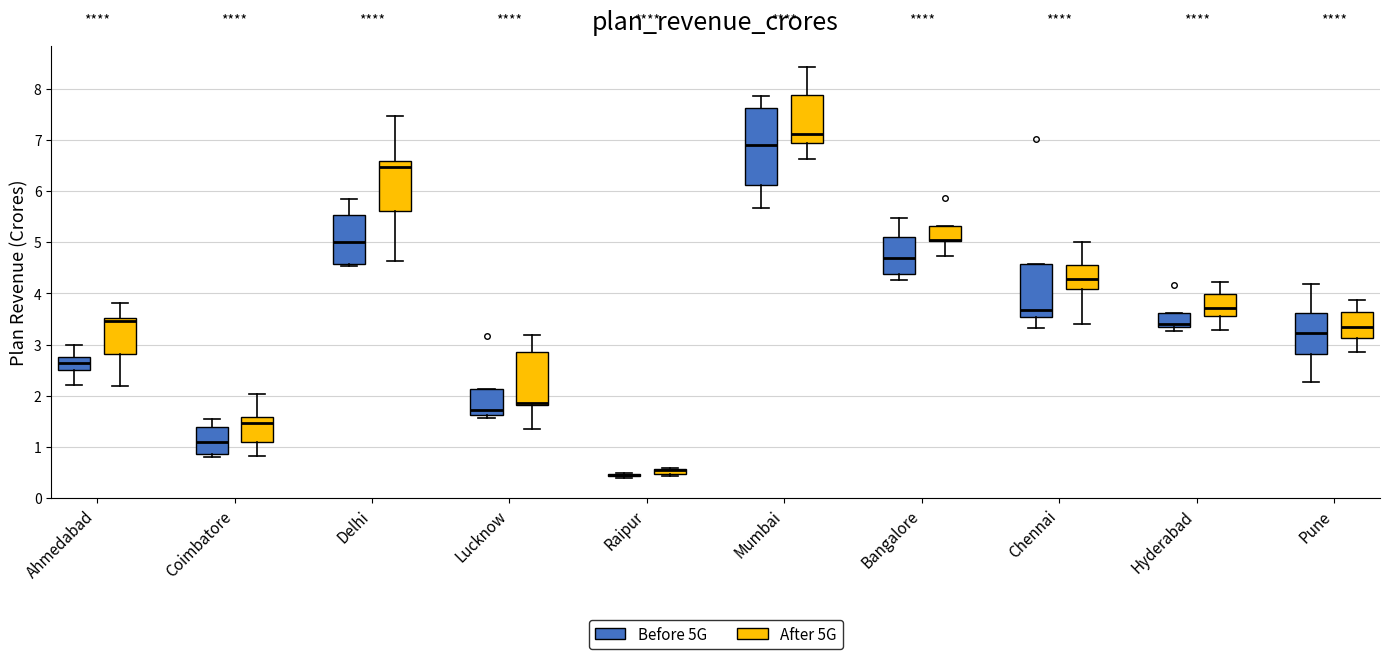

Which box is the tallest, from its lower edge to its upper edge?

Mumbai (Before 5G)